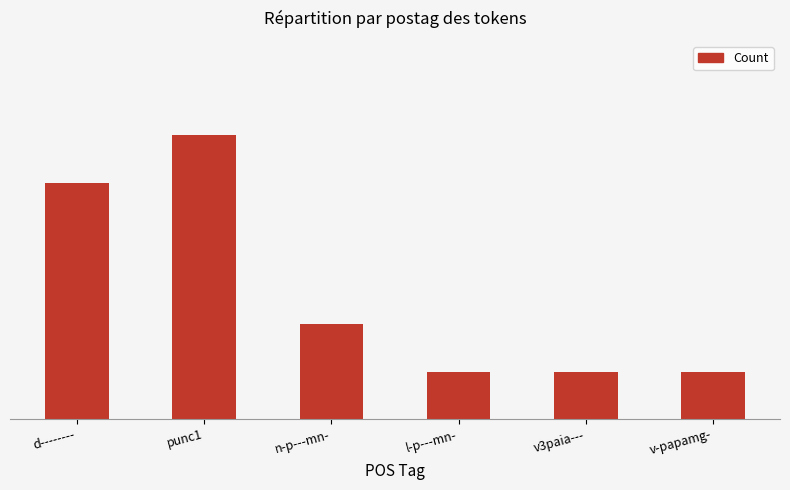

Are the bars horizontal?

No